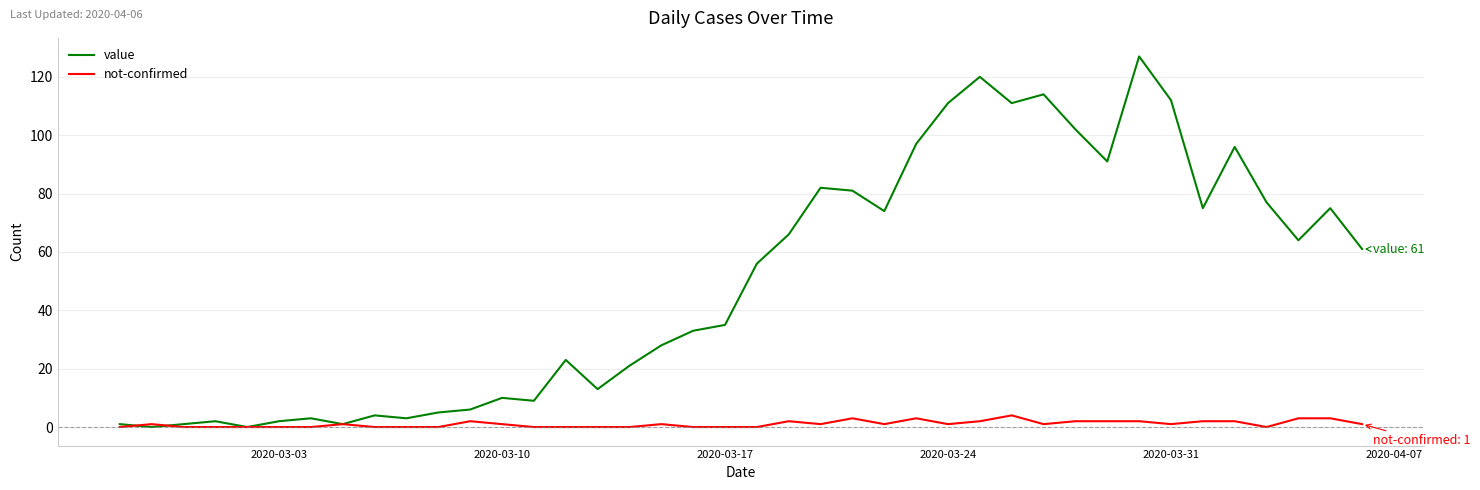

Which series has the widest spread of values?

value